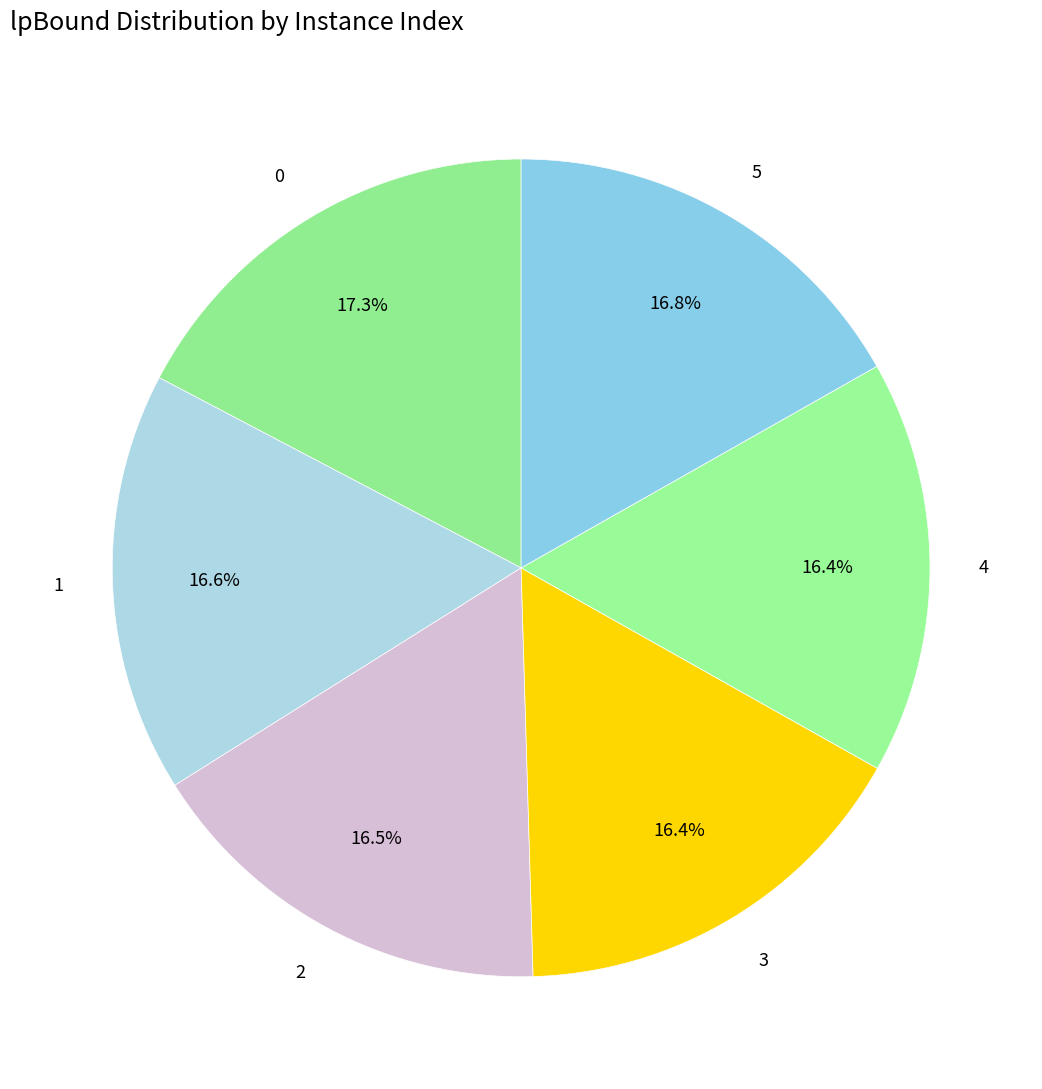

What is the total percentage of 3 and 2?

32.9%